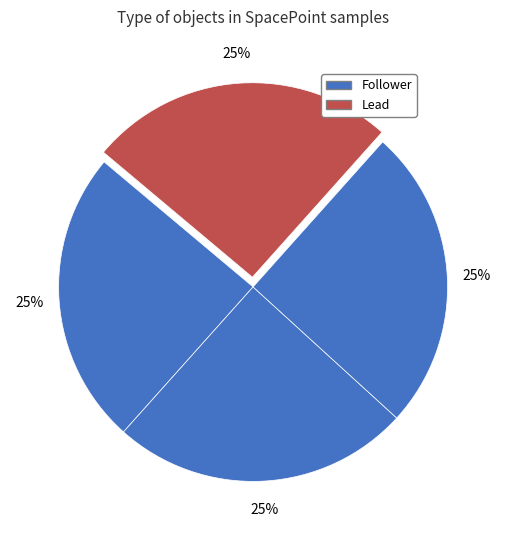

How many slices are in this pie chart?

4